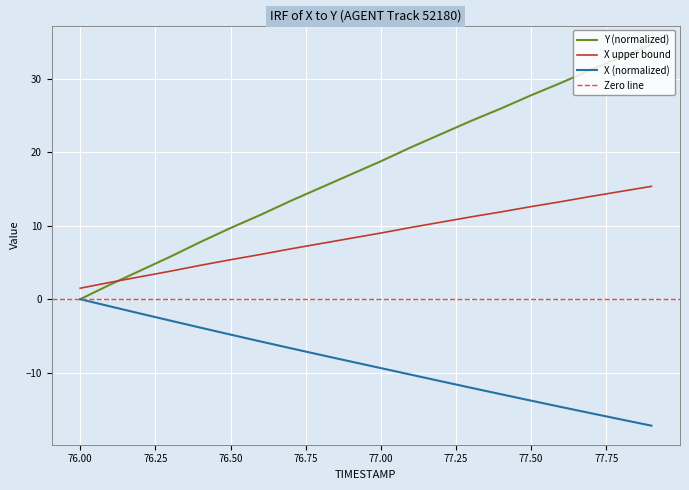

The Y series shows 26.0 at 77.4. True or false?

True